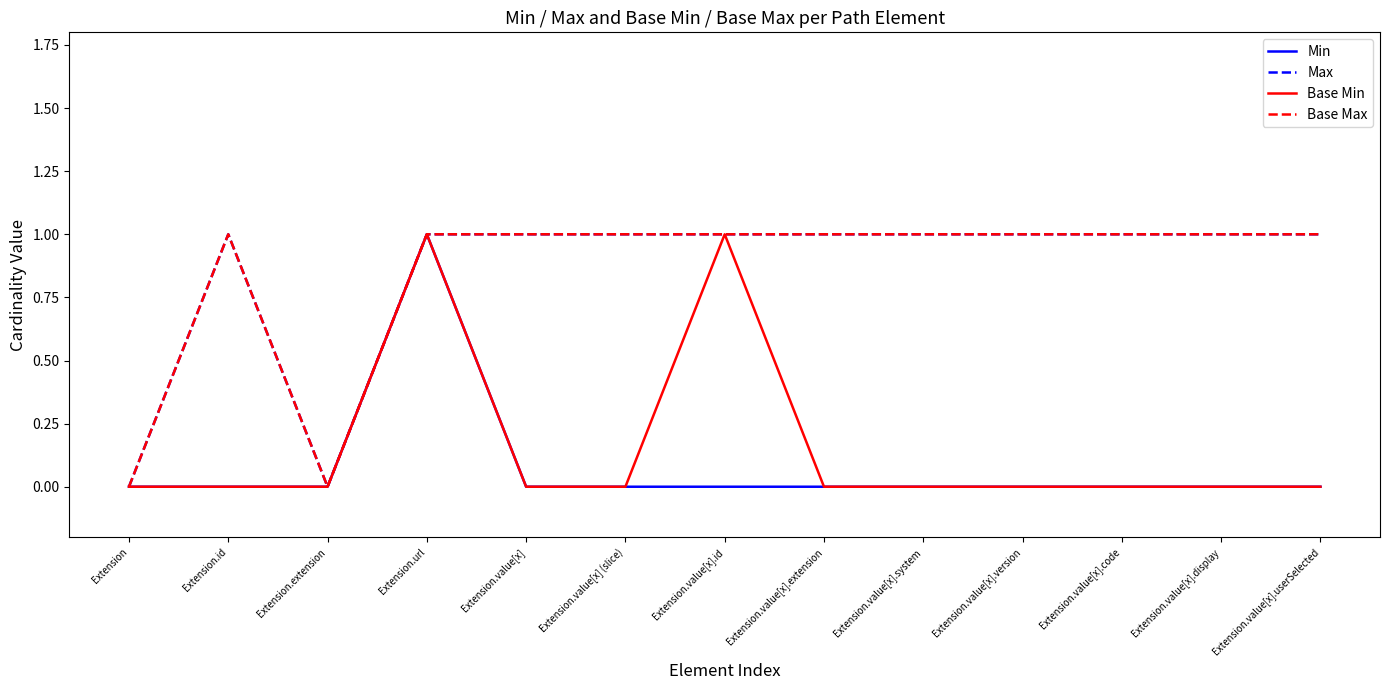

Reading right to left, transcribe all the data shown in this chart.

Min: 0	0	0	0	0	0	0	0	0	1	0	0	0
Max: 1	1	1	1	1	1	1	1	1	1	0	1	0
Base Min: 0	0	0	0	0	0	1	0	0	1	0	0	0
Base Max: 1	1	1	1	1	1	1	1	1	1	0	1	0